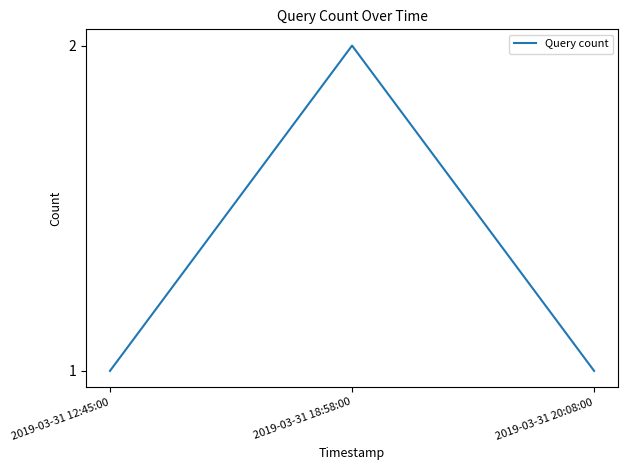

Read the value at 2019-03-31 18:58:00.

2